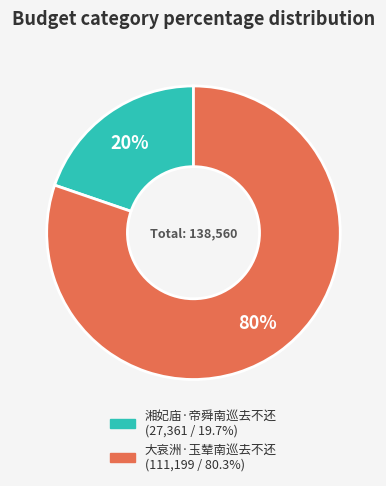

What is the smallest slice in the pie chart?

湘妃庙·帝舜南巡去不还